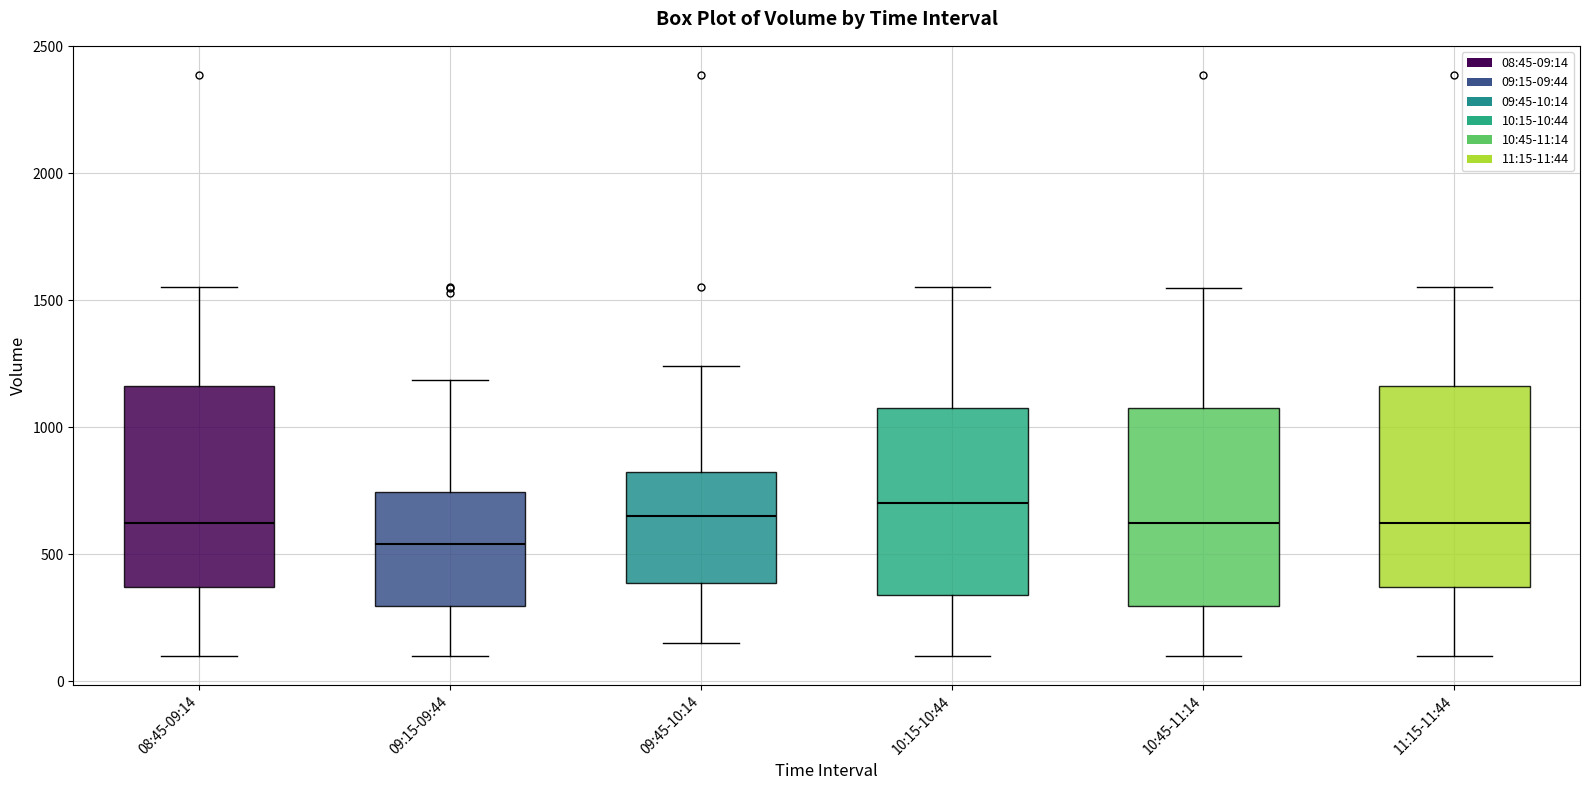

Reading left to right, transcribe this box plot: for each box, give where its median line is, the range the box spans, and where its two whiskers end, as read against the y-axis. The values are not printed on the chart, so give them approximately, as read against the axis.

08:45-09:14: median 600, box 350 to 1150, whiskers 100 to 1550
09:15-09:44: median 550, box 300 to 750, whiskers 100 to 1200
09:45-10:14: median 650, box 400 to 800, whiskers 150 to 1250
10:15-10:44: median 700, box 350 to 1100, whiskers 100 to 1550
10:45-11:14: median 600, box 300 to 1100, whiskers 100 to 1550
11:15-11:44: median 600, box 350 to 1150, whiskers 100 to 1550